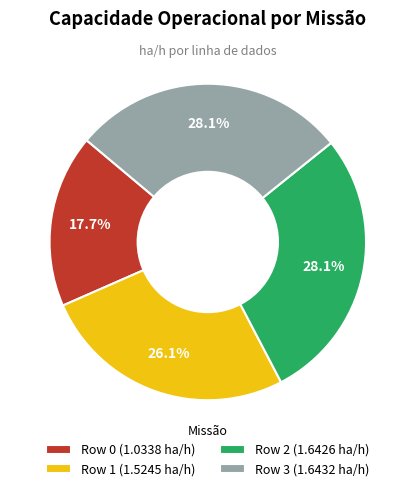

To the nearest percent, what is the average slice percentage?

25%